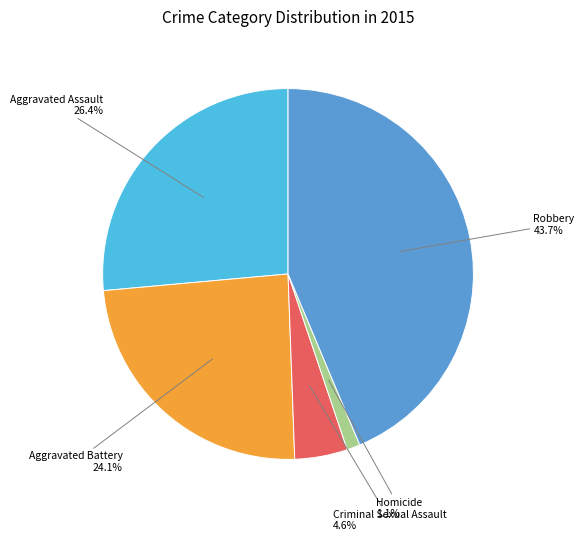

Is there a majority slice in this chart?

No